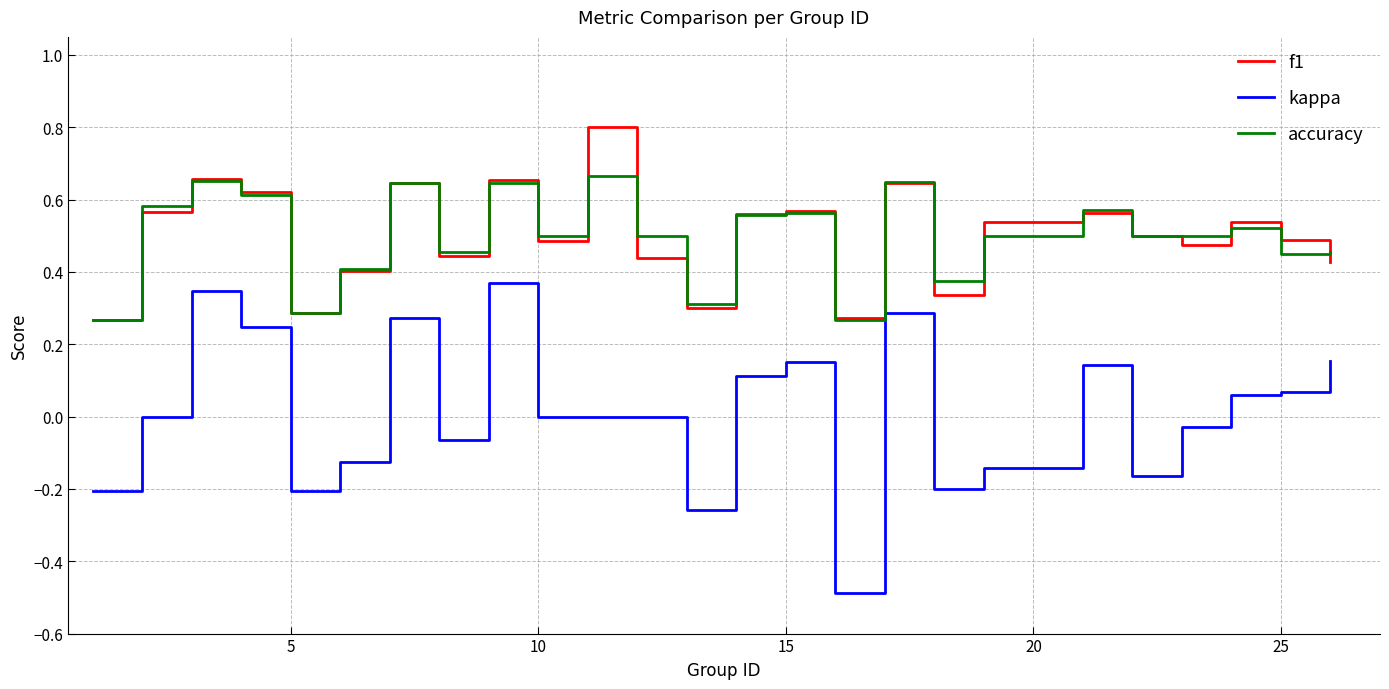

True or false: kappa and f1 cross at least once.

False